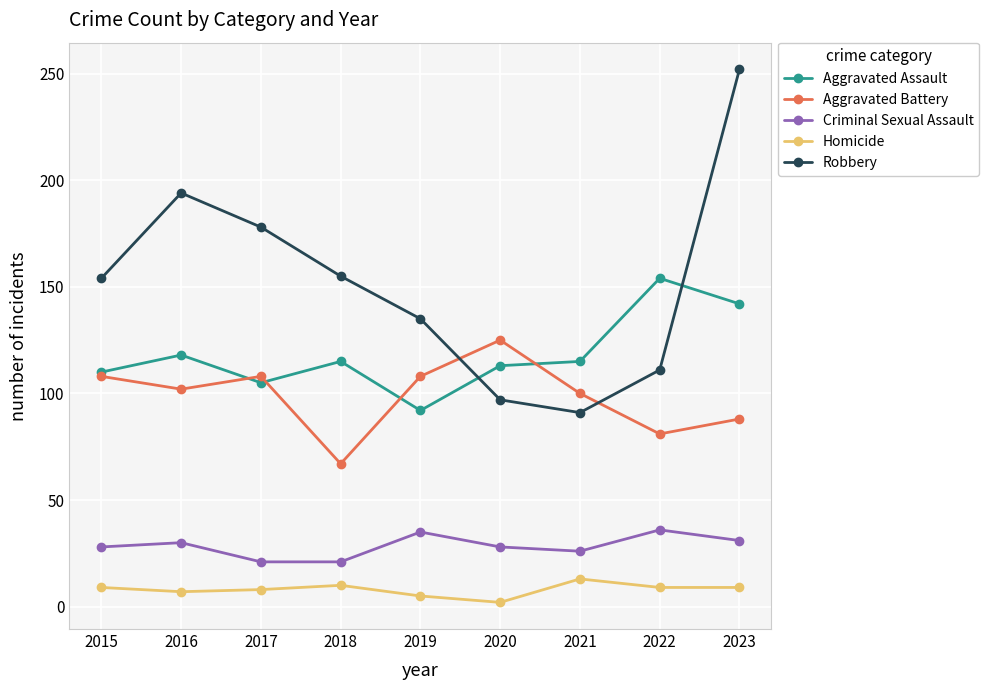

Which series has the largest total across all categories?

Robbery